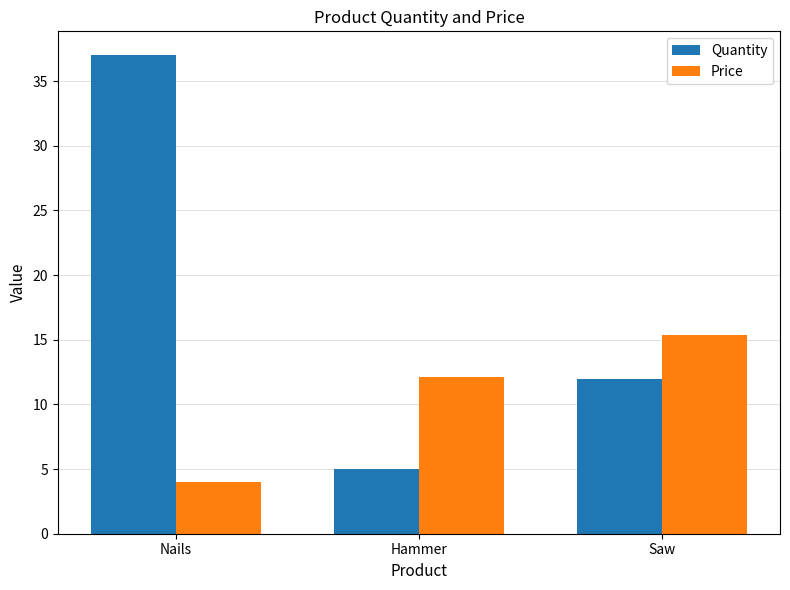

True or false: Price has a value of 5.9 at Nails.

False